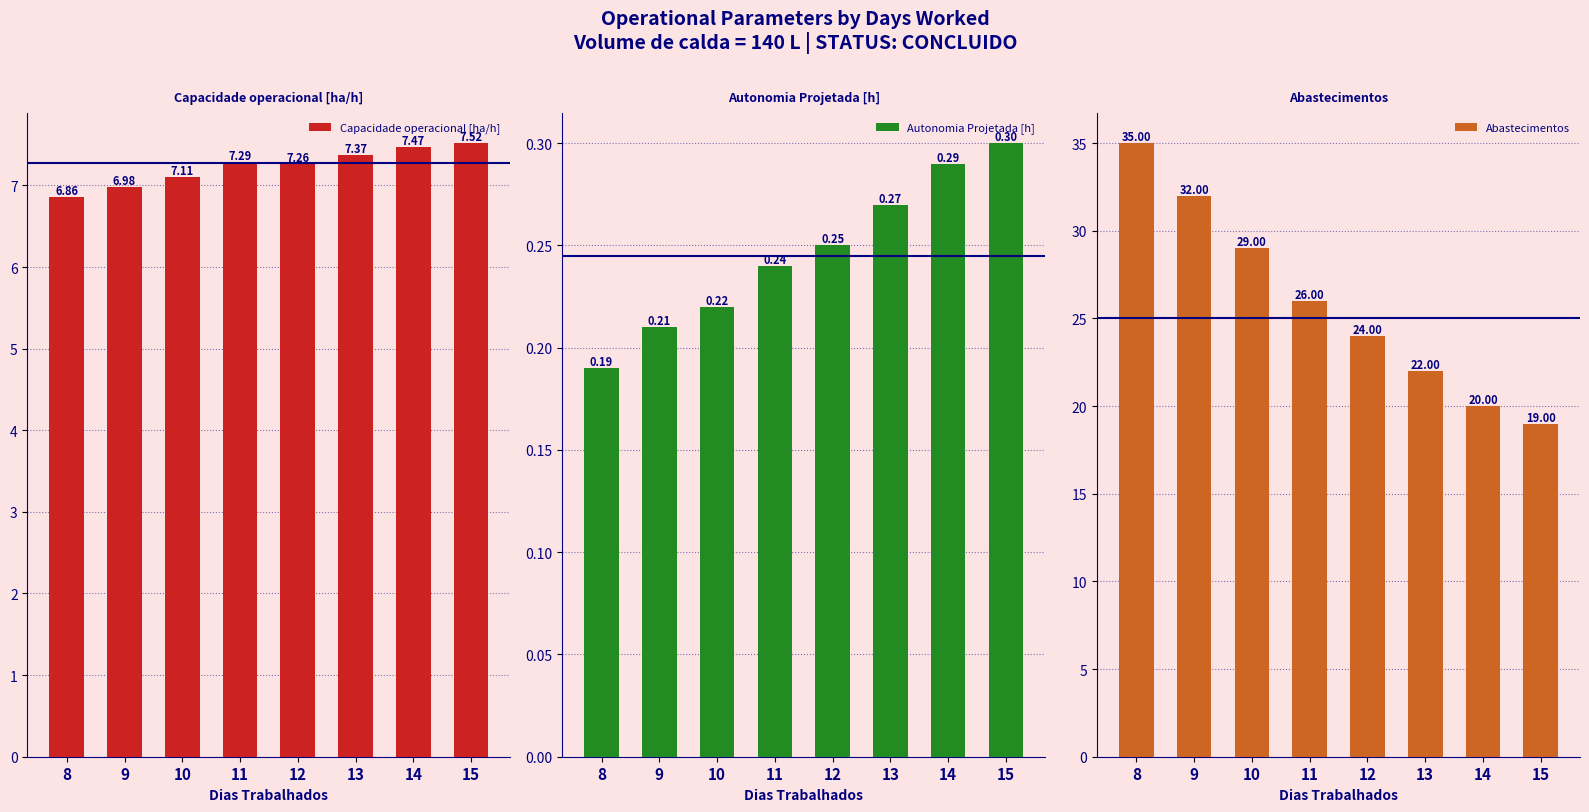

True or false: Autonomia Projetada [h] has a value of 0.3 at 13.

True